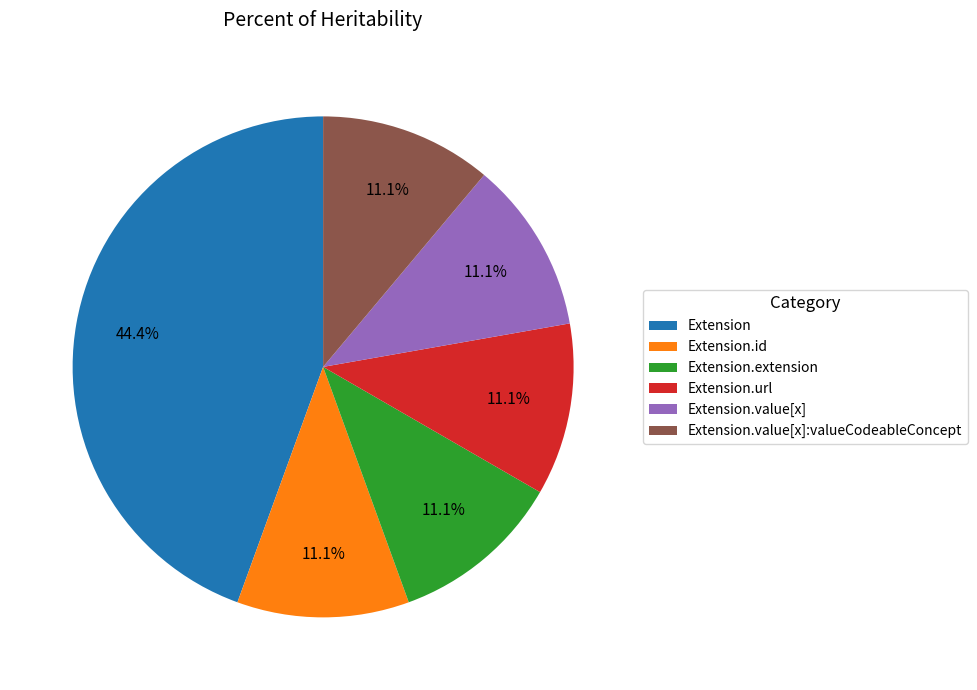

How many segments does this pie chart have?

6